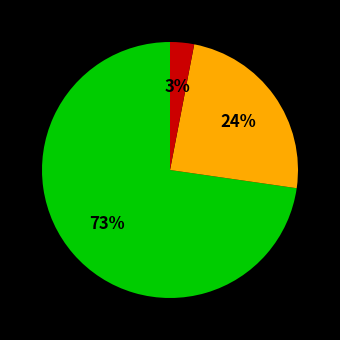

To the nearest percent, what is the average slice percentage?

33%